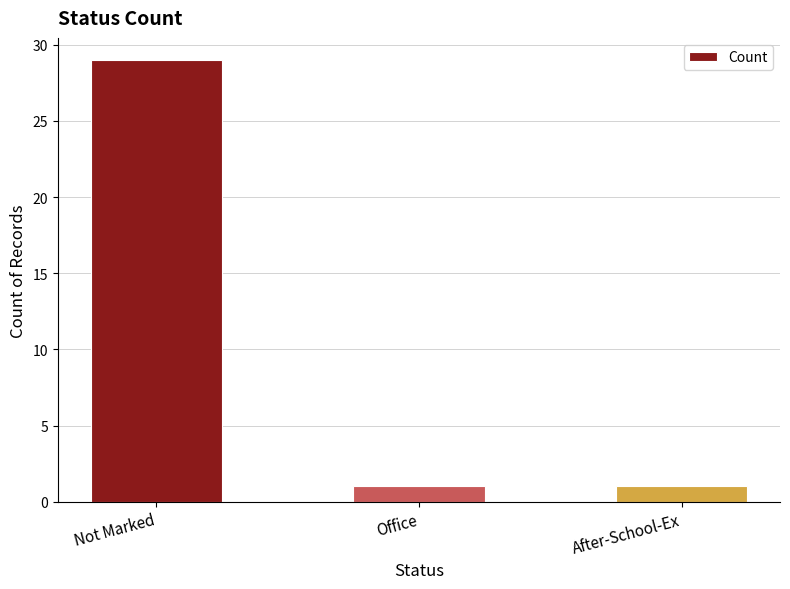

Count the values in the range 1 to 29.

3